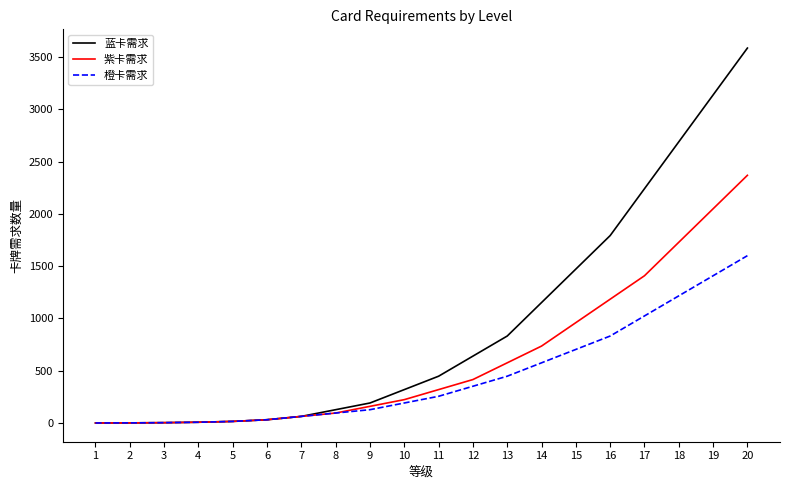

What is the sum of the 紫卡需求 values at 10 and 3?

228